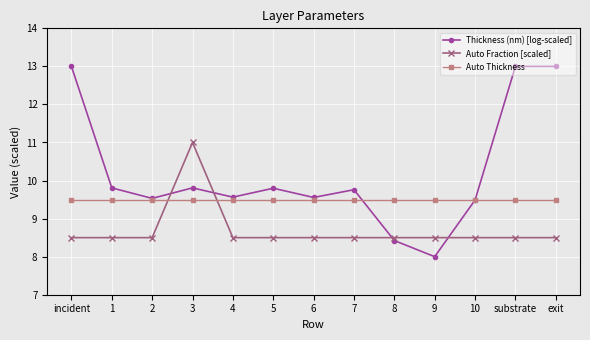

Between which two adjacent categories do Auto Fraction [scaled] and Auto Thickness first intersect?

2 and 3